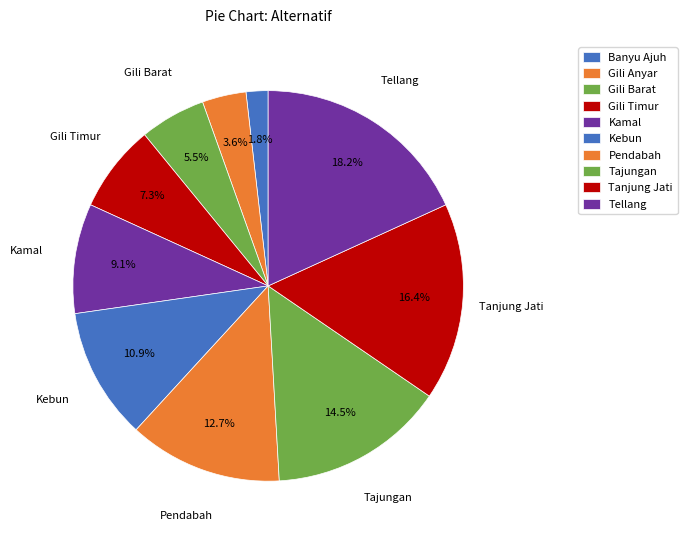

How many segments does this pie chart have?

10